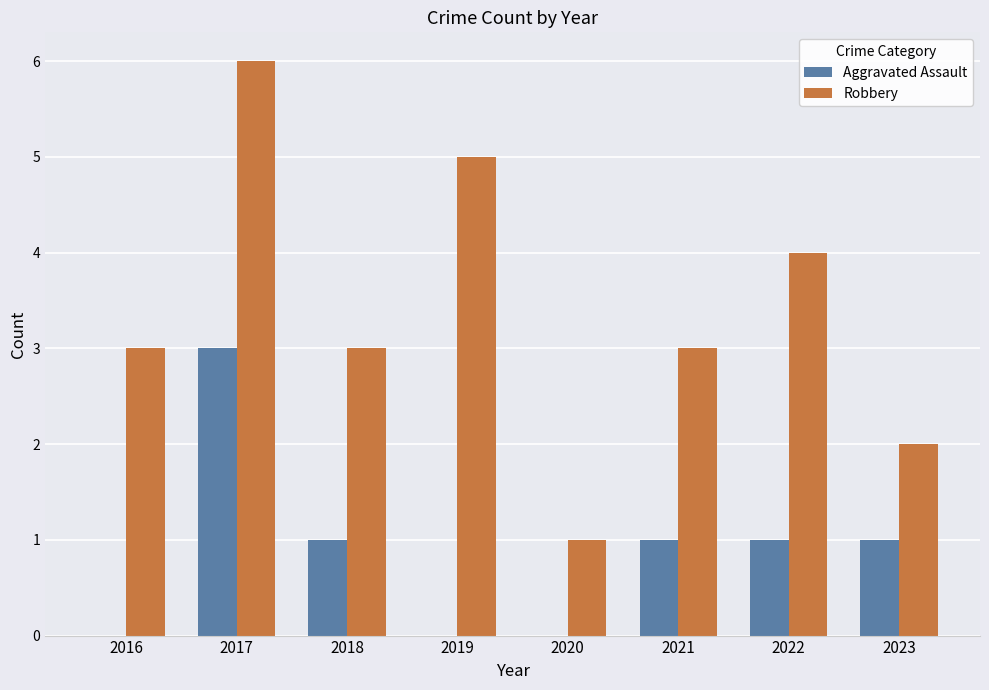

The Robbery series shows 4 at 2016. True or false?

False